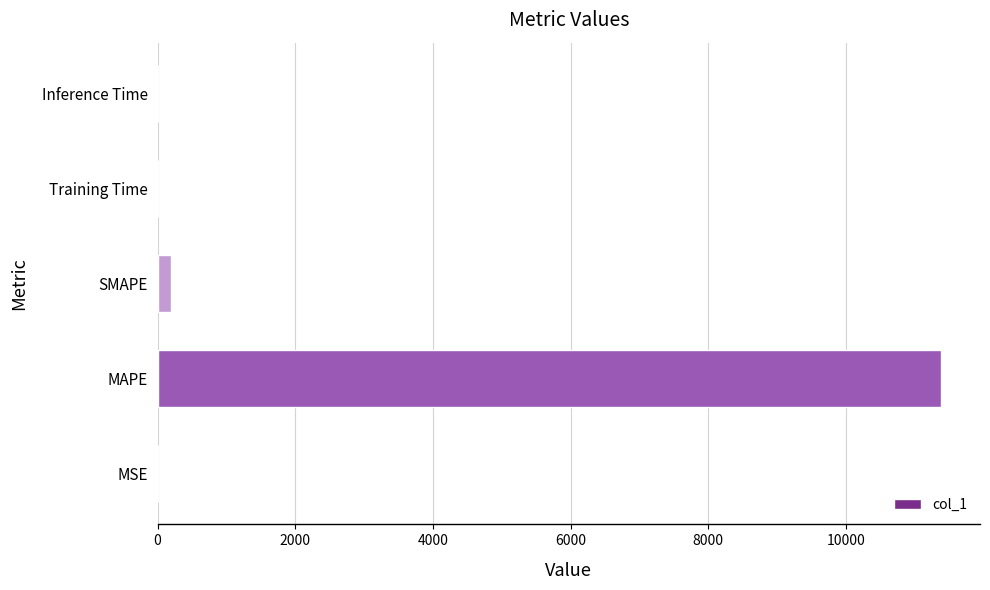

Is it true that the value at Training Time is 0.0?

True